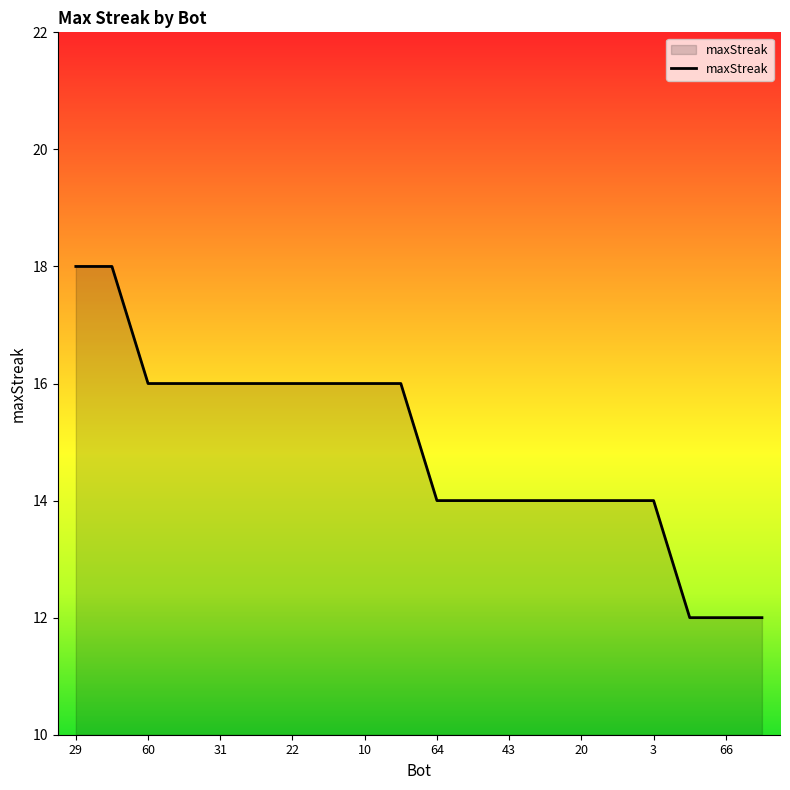

Reading left to right, what are all the values shown in this chart?

18	18	16	16	16	16	16	16	16	16	14	14	14	14	14	14	14	12	12	12